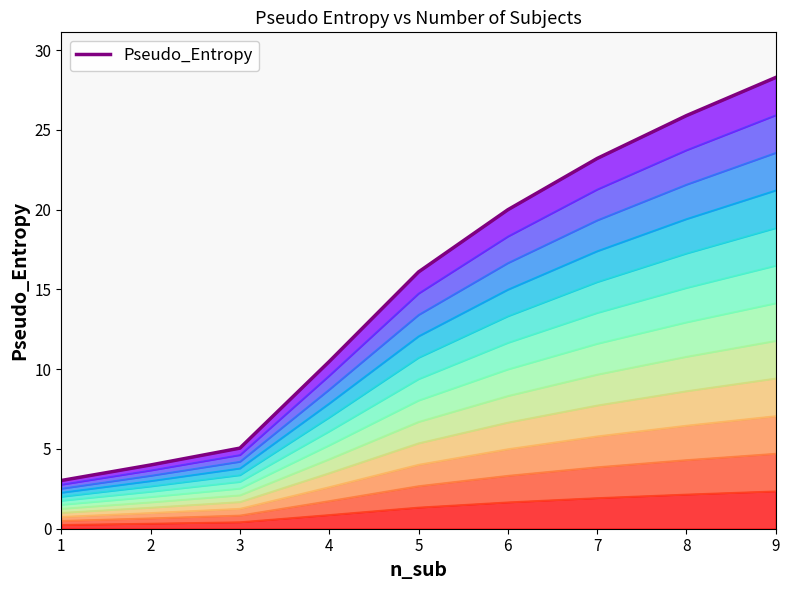

Rank the categories by value from lowest to highest.

1, 2, 3, 4, 5, 6, 7, 8, 9